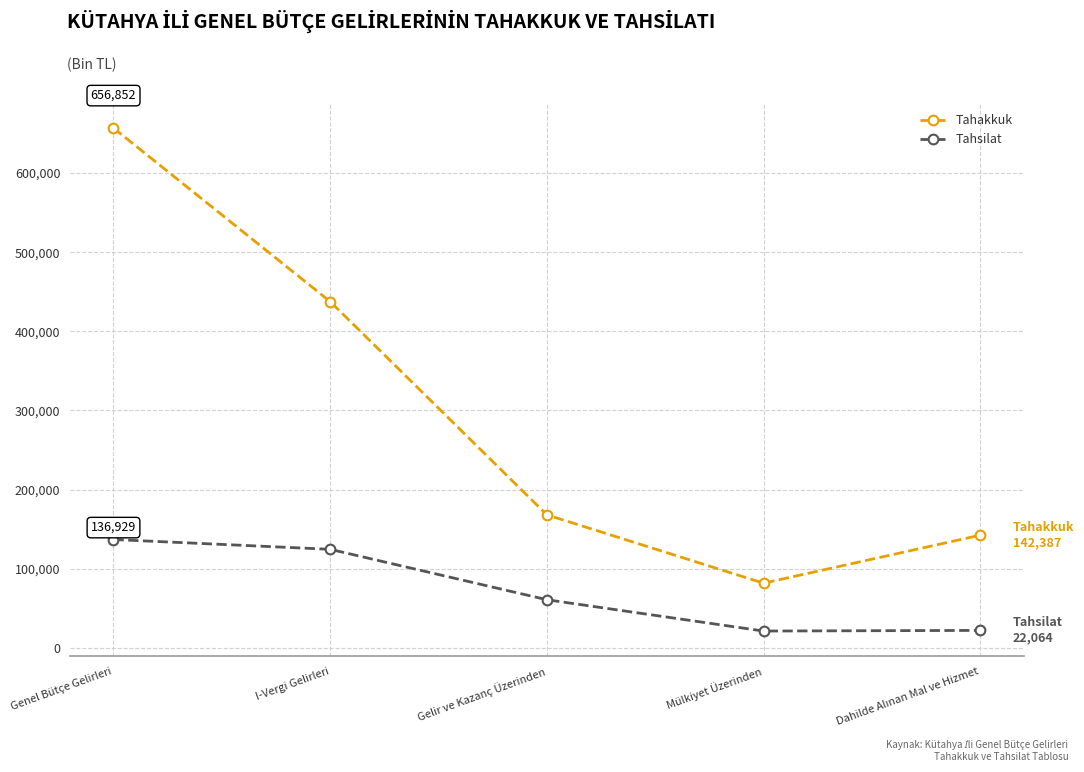

What is the difference between the second highest and minimum values in the Tahsilat series?

103274